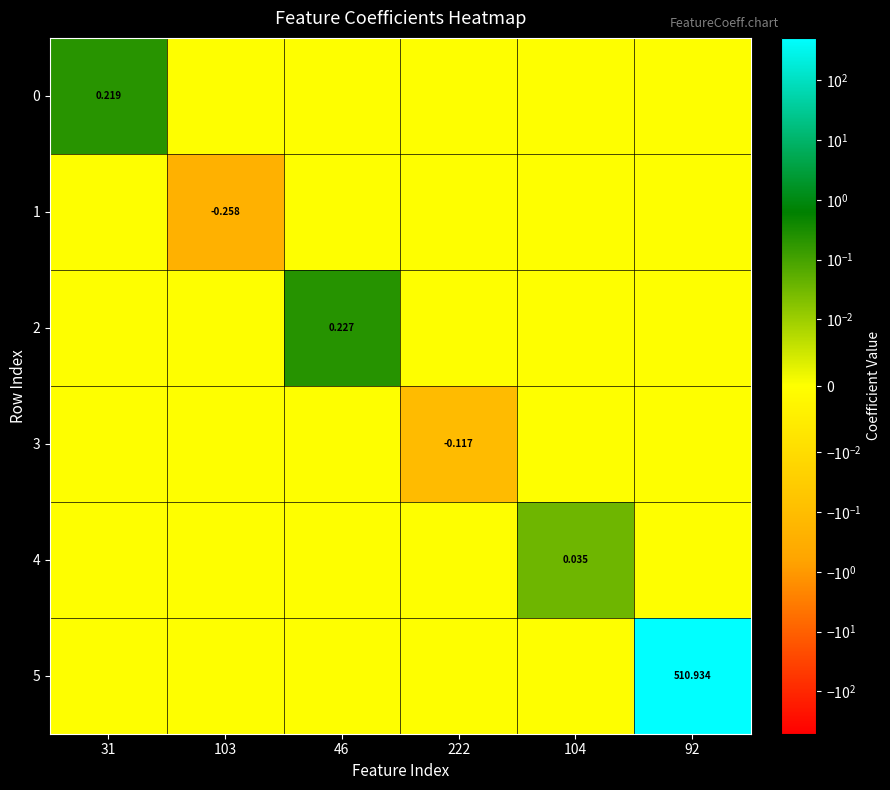

What is the maximum value for 5?

510.9